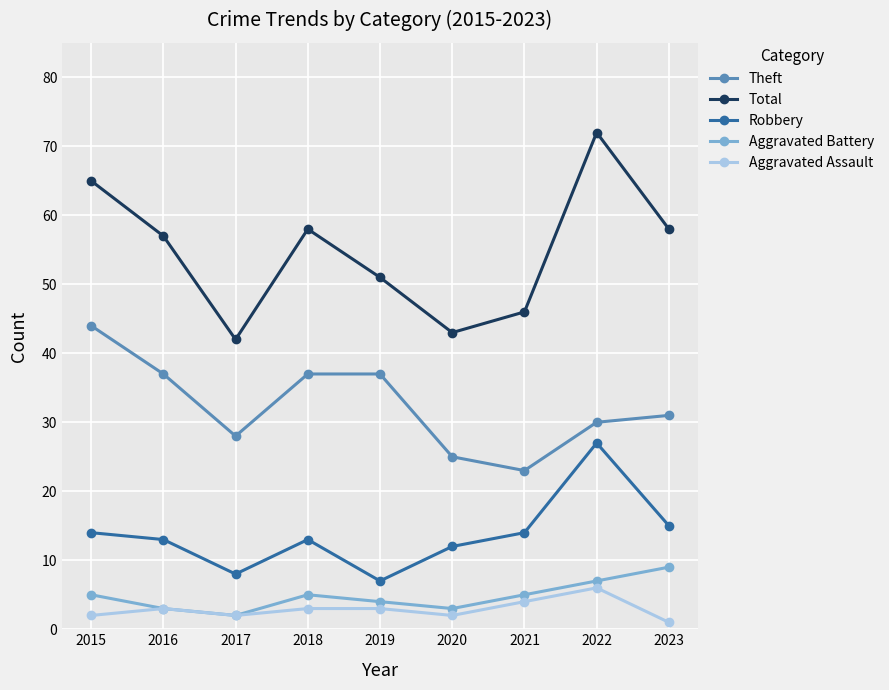

Reading left to right, transcribe all the data shown in this chart.

Theft: 44	37	28	37	37	25	23	30	31
Total: 65	57	42	58	51	43	46	72	58
Robbery: 14	13	8	13	7	12	14	27	15
Aggravated Battery: 5	3	2	5	4	3	5	7	9
Aggravated Assault: 2	3	2	3	3	2	4	6	1